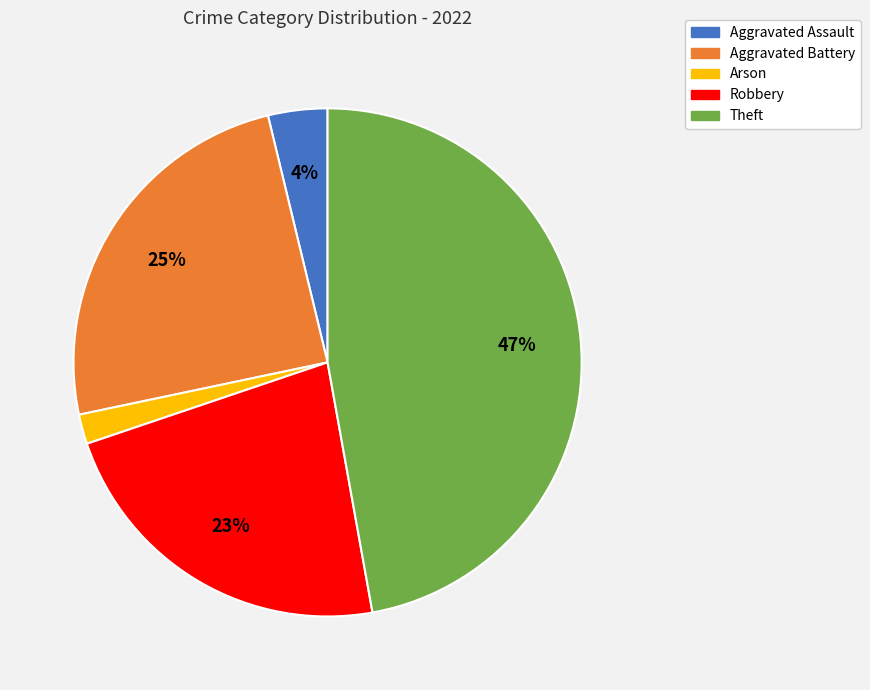

How many slices are in this pie chart?

5